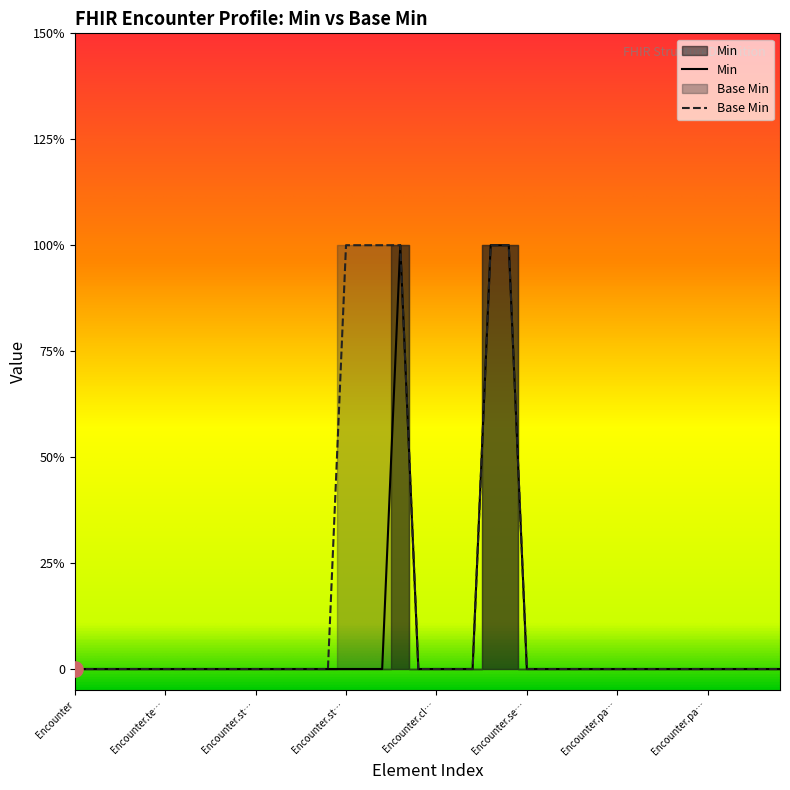

What are all the series names shown in the legend?

Min, Base Min